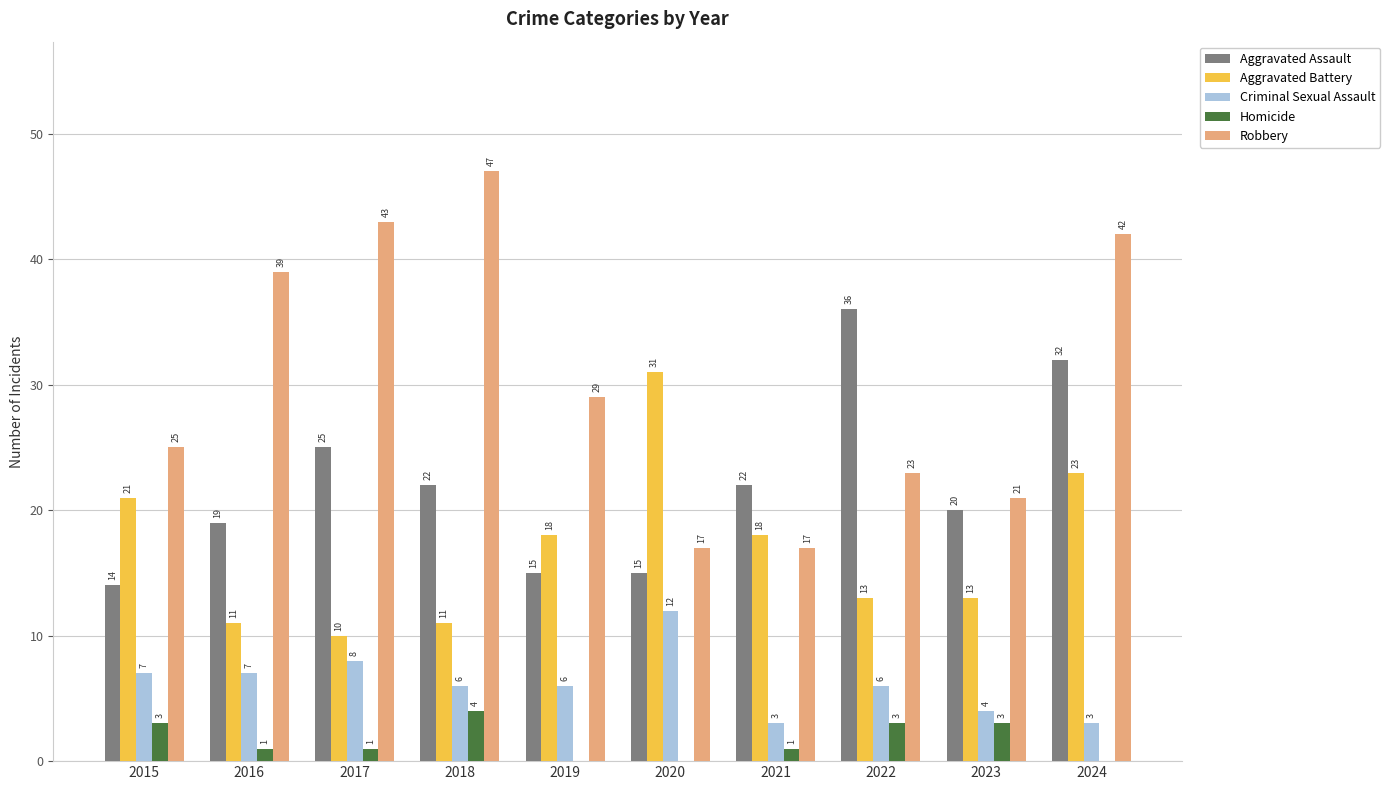

Count the number of data series in this chart.

5